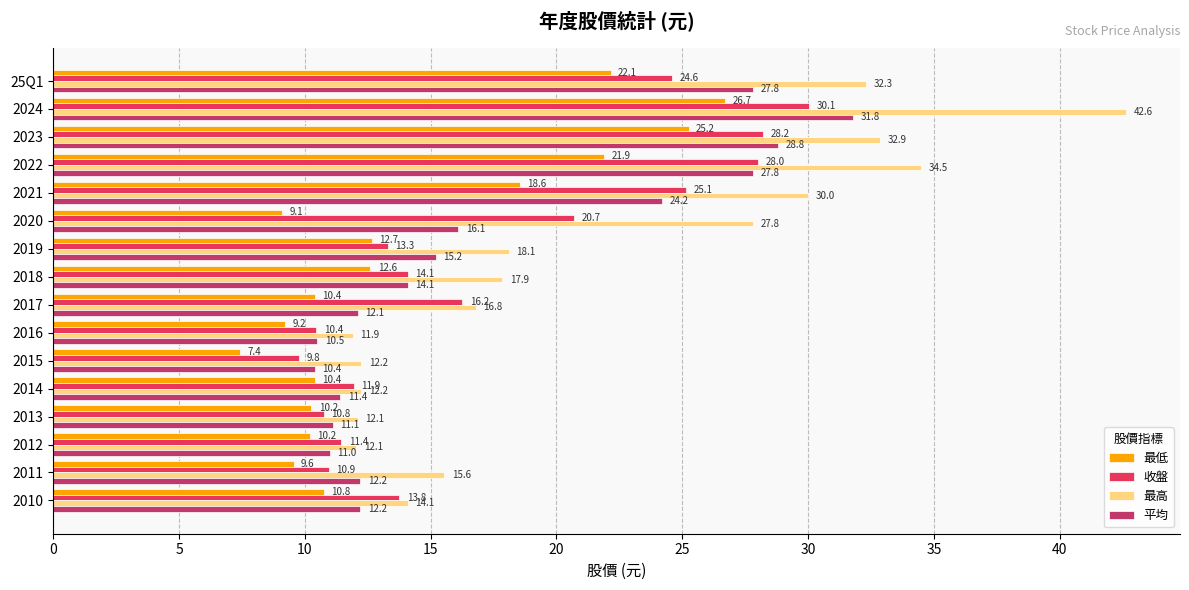

At which label is 收盤 closest to 19?

2020